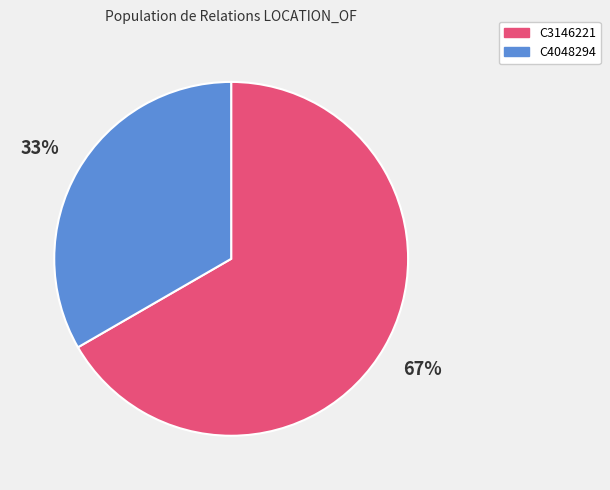

What is the largest slice in the pie chart?

C3146221